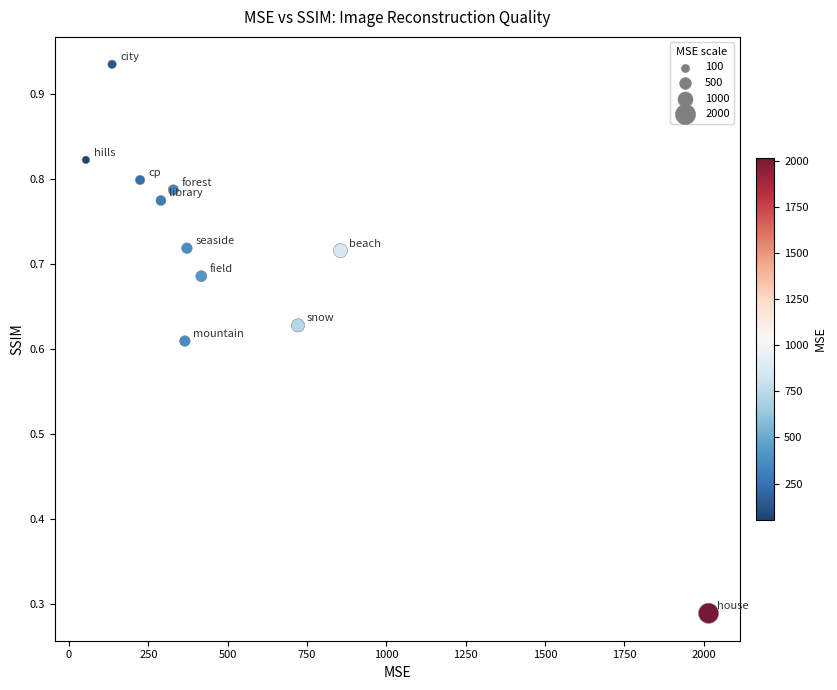

What is the range of X values (max minus min)?

1962.5